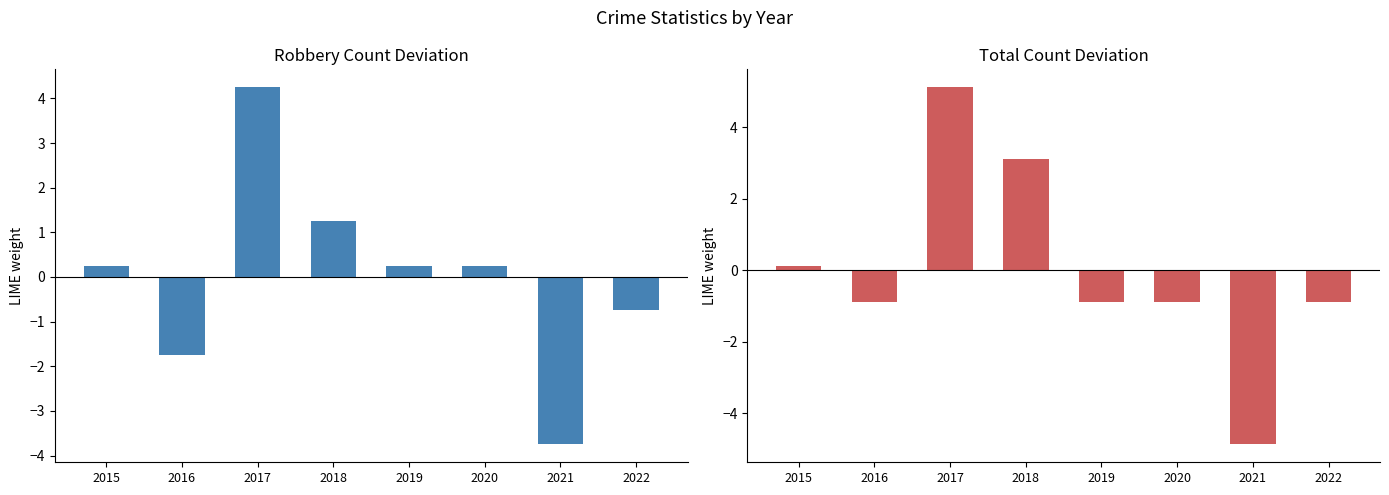

How many values in the Robbery (deviation) series are below 0?

3